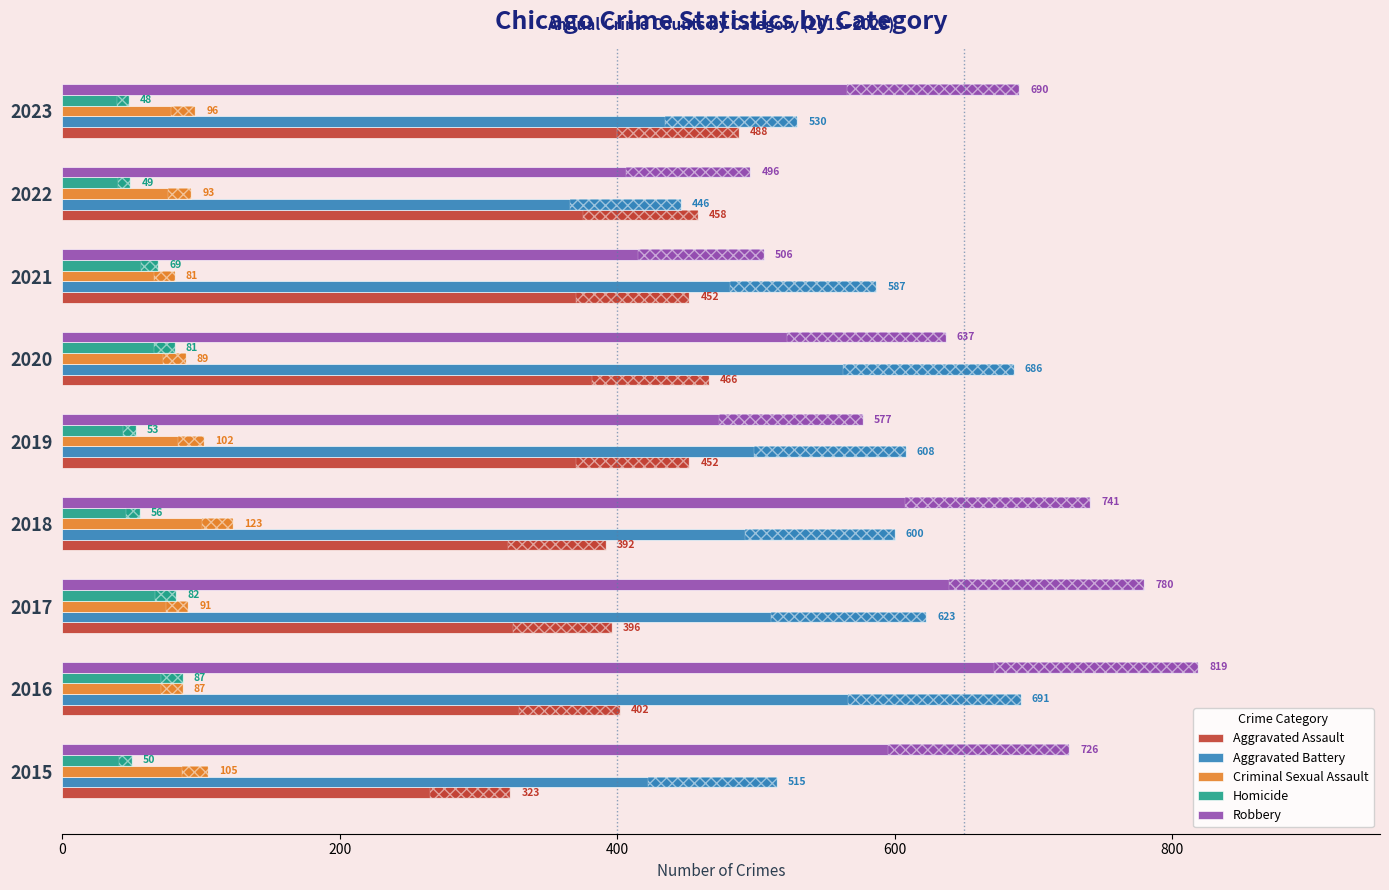

Which series has the largest range (max minus min)?

Robbery